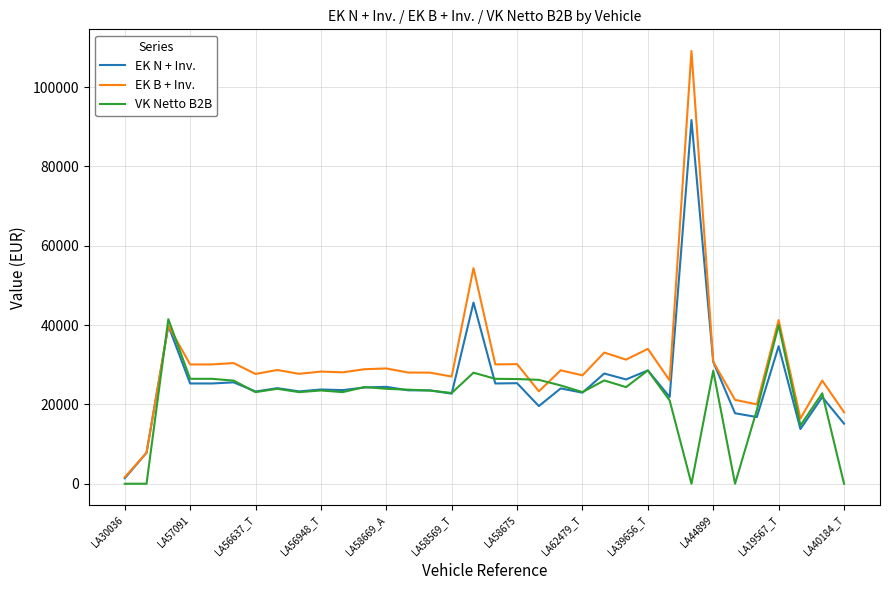

List the series in order of their peak value, highest first.

EK B + Inv., EK N + Inv., VK Netto B2B